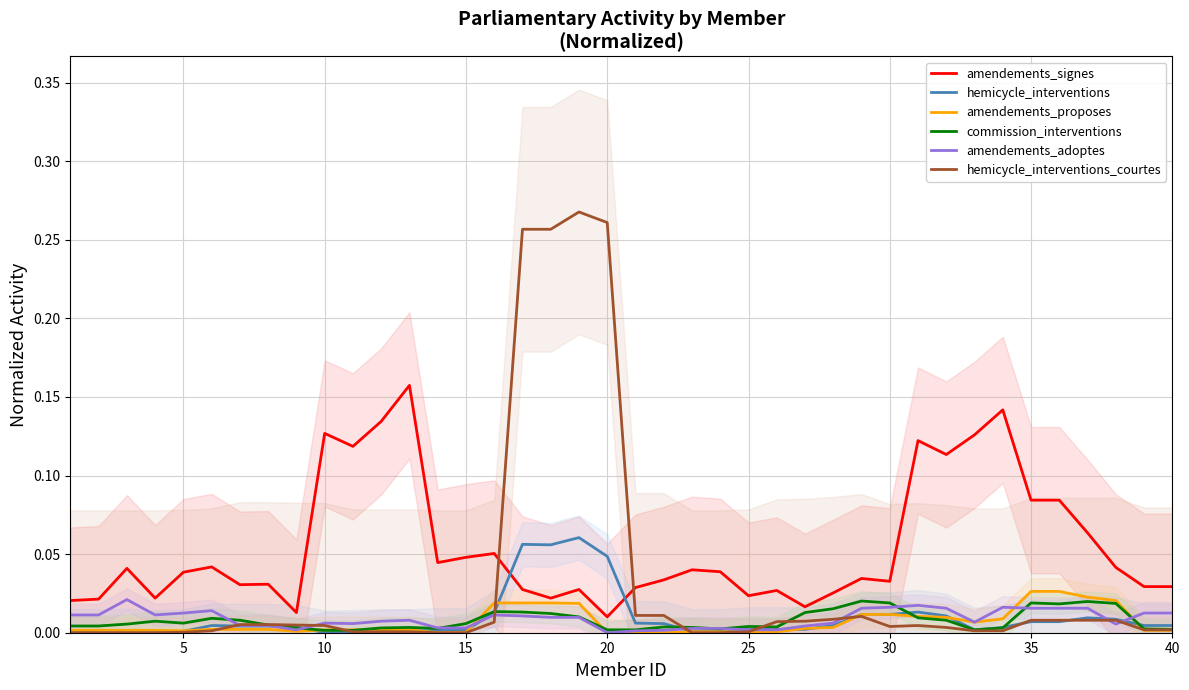

Which series has the largest total across all categories?

amendements_signes